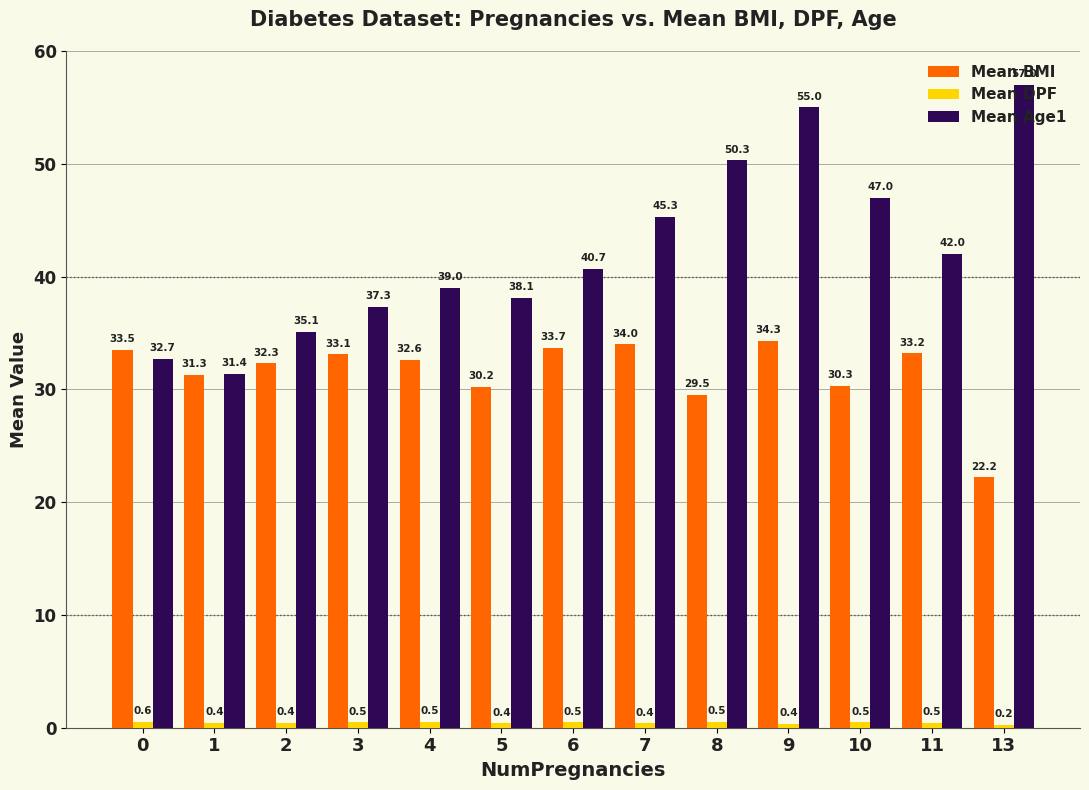

What is the total value across all series at 8?

80.3